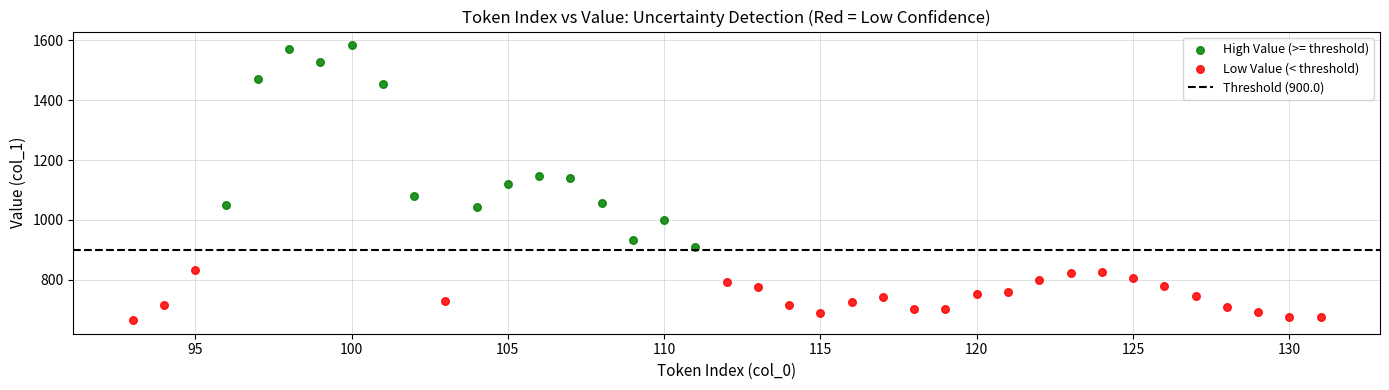

Which series has the largest Y range (max minus min)?

High Value (>= threshold)